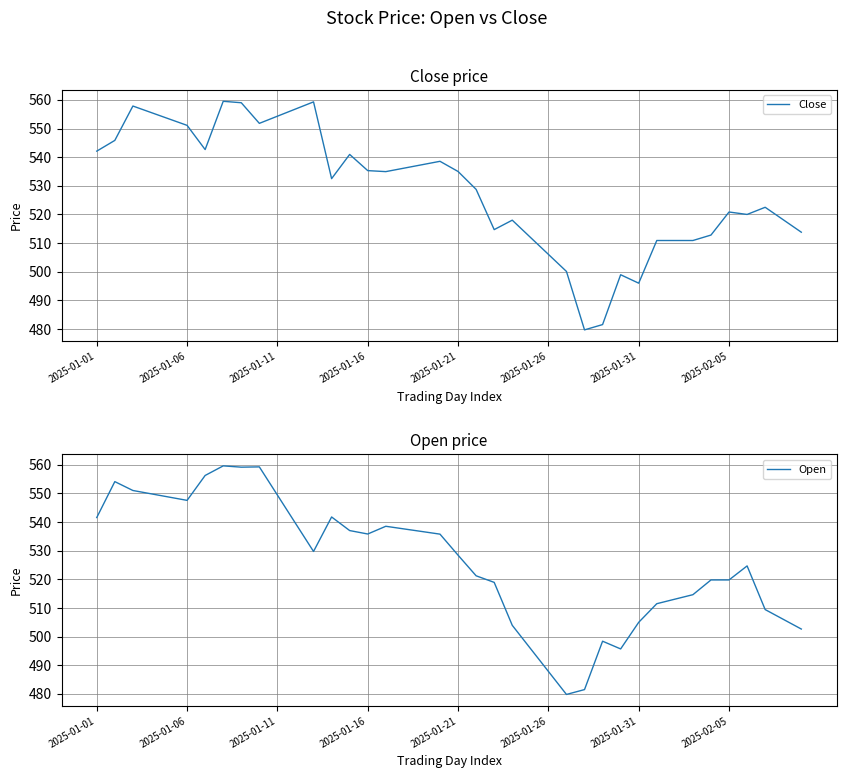

How many intersections are there between Open and Close?

16